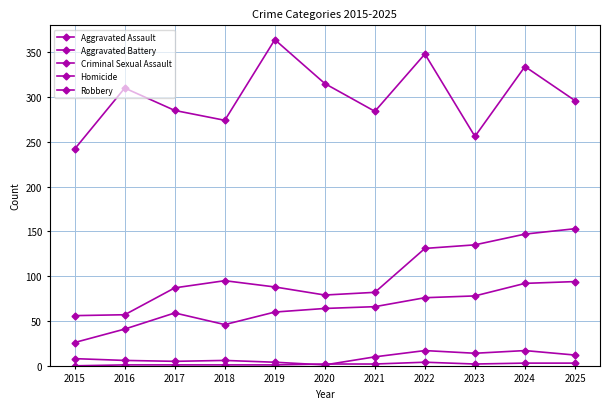

How many categories are shown in the chart?

11